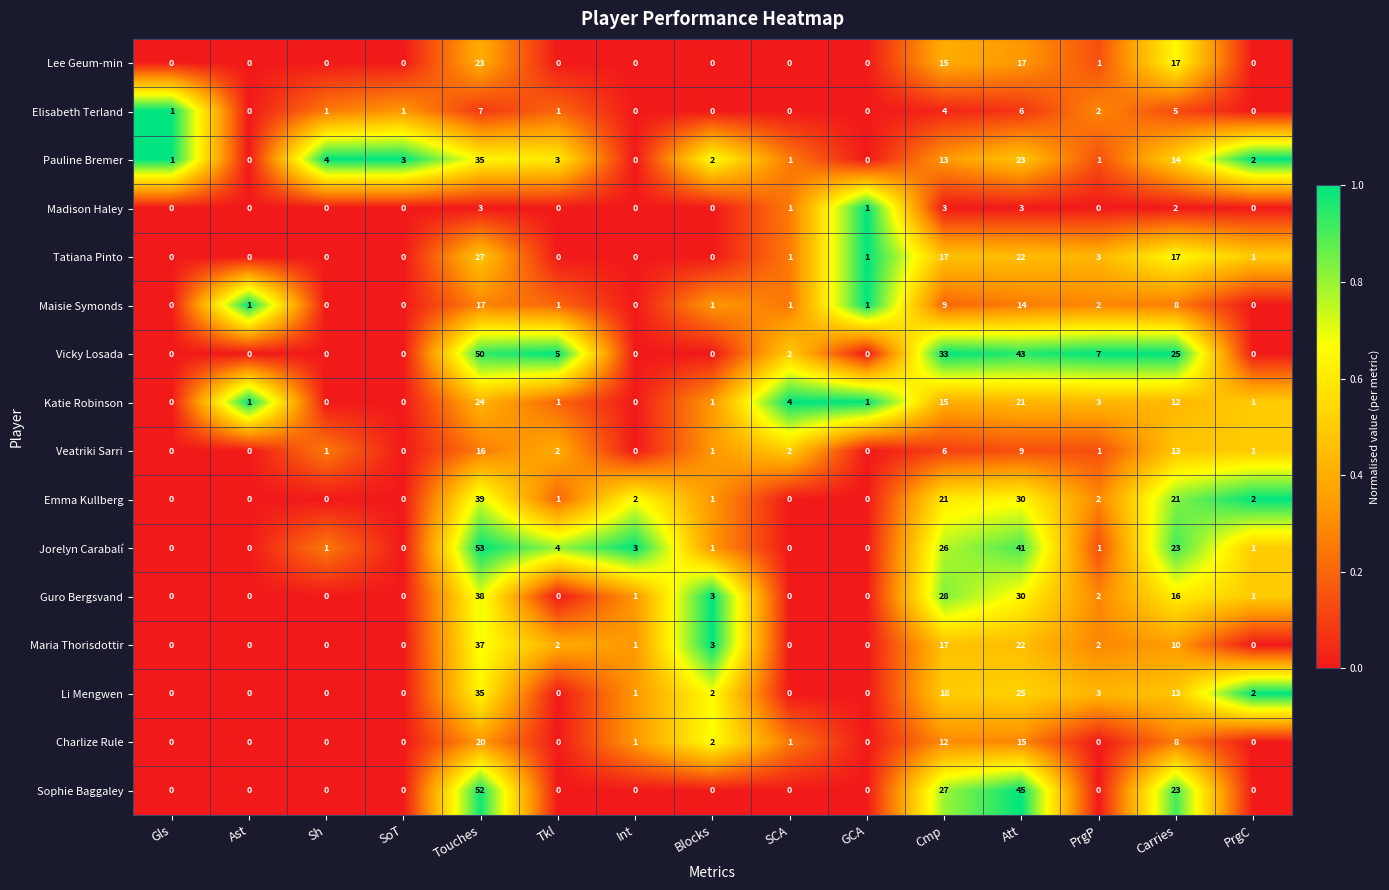

How many data points does each series have?

15